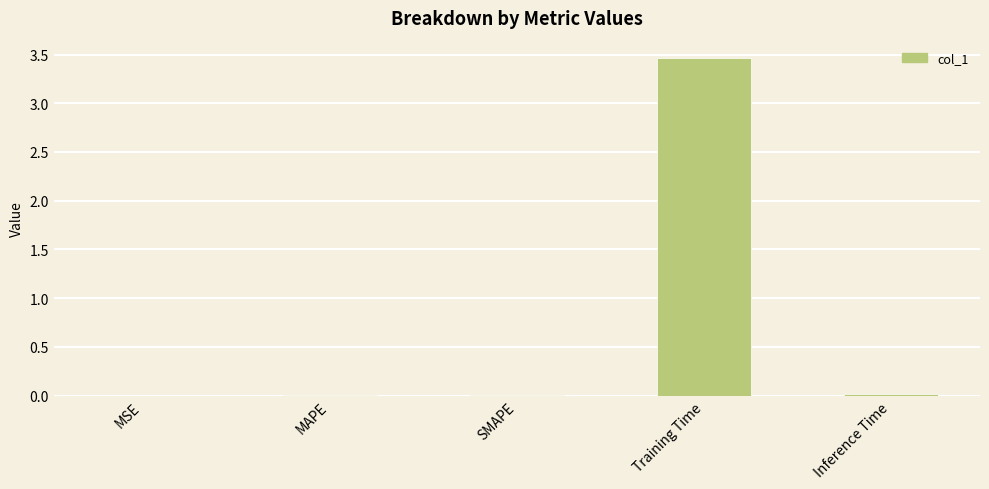

What is the approximate value at Training Time?

3.5